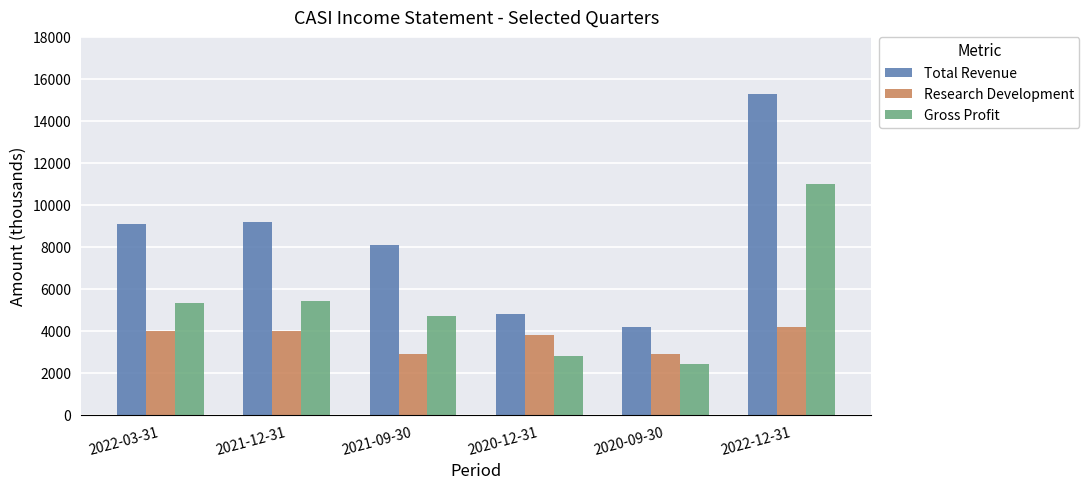

Is it true that Gross Profit equals 1279 at 2021-12-31?

False